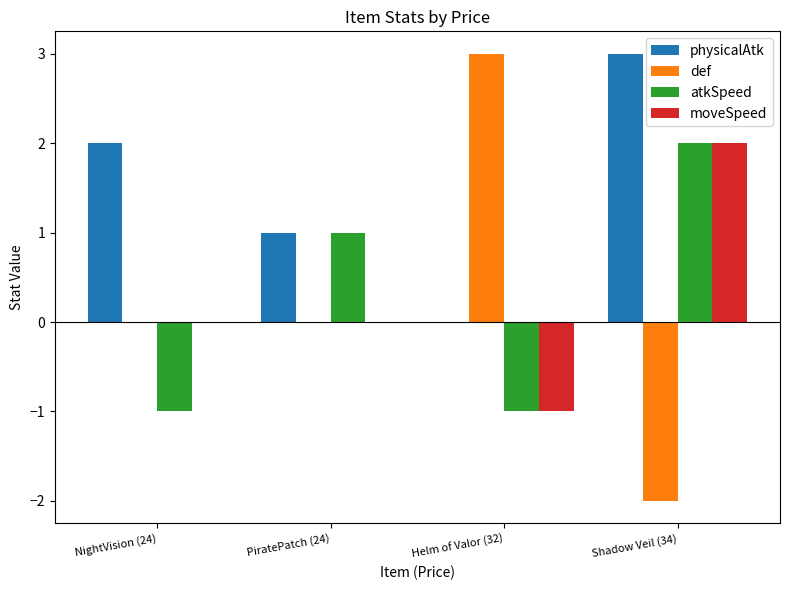

Is the value of physicalAtk at NightVision (24) greater than the value of def at Shadow Veil (34)?

Yes